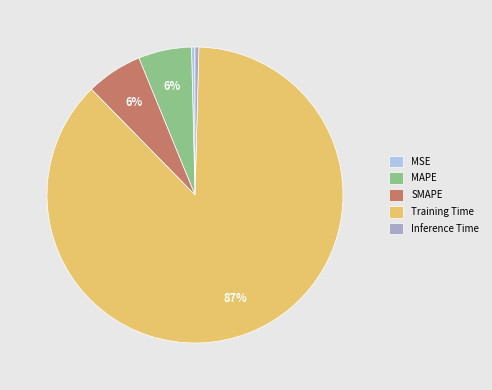

What percentage is the SMAPE slice, to the nearest percent?

6%